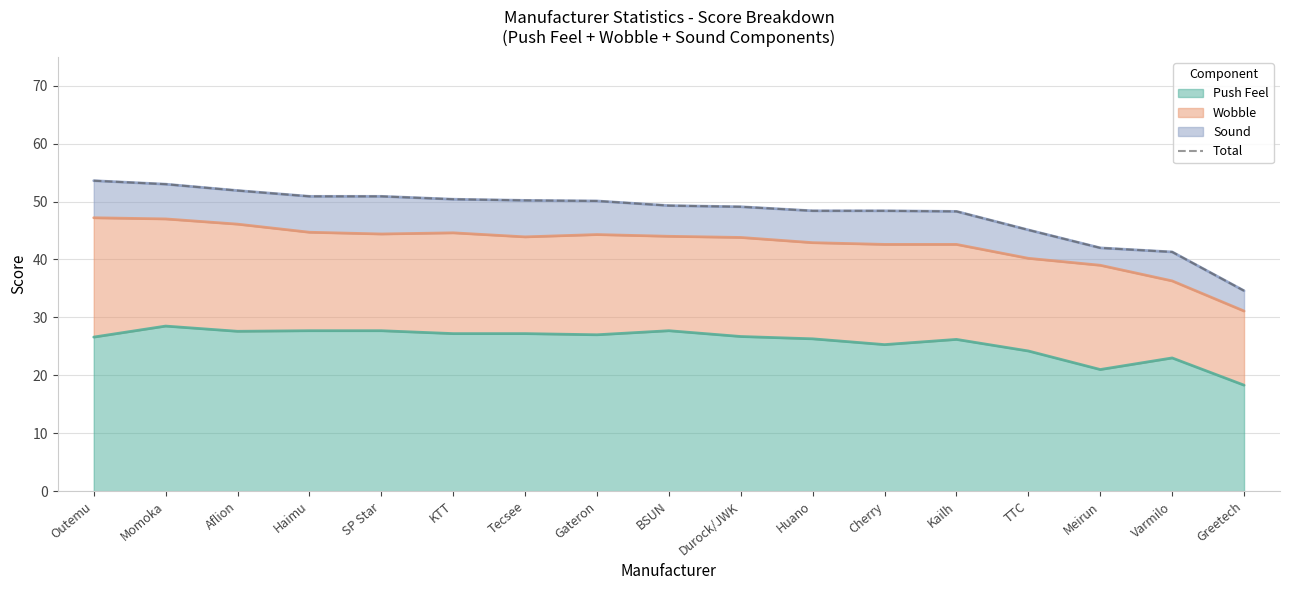

What is the greatest value displayed?

53.6